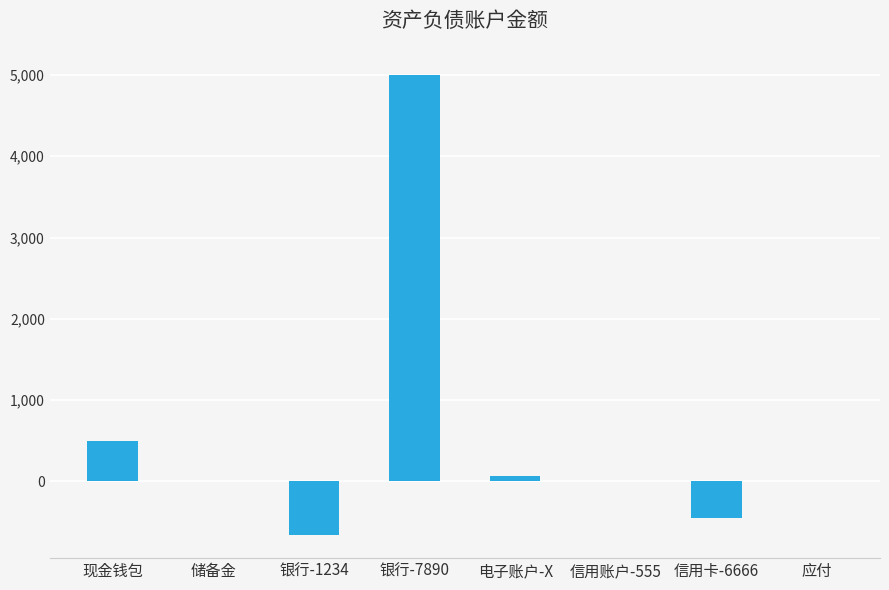

At which label is the value closest to 2169?

现金钱包